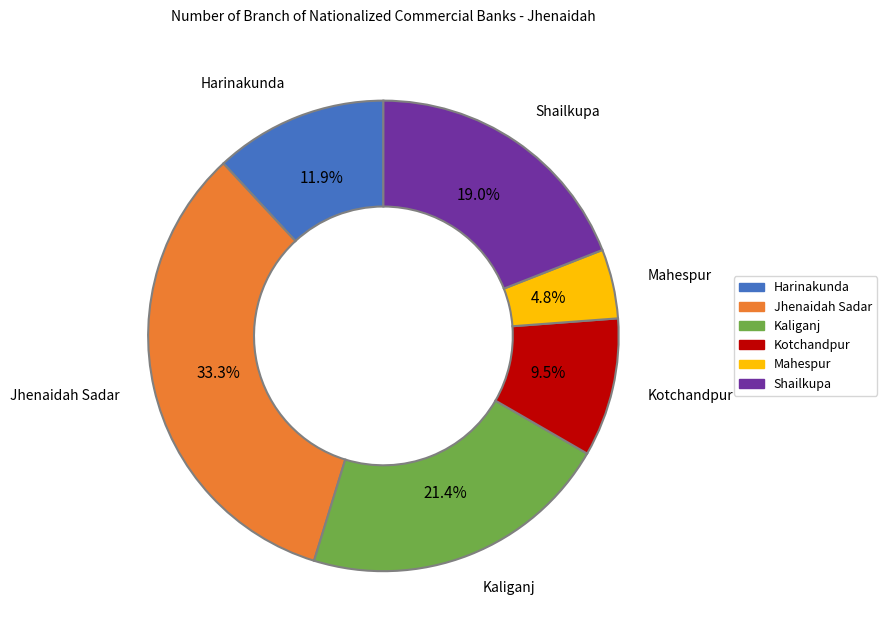

How many segments does this pie chart have?

6